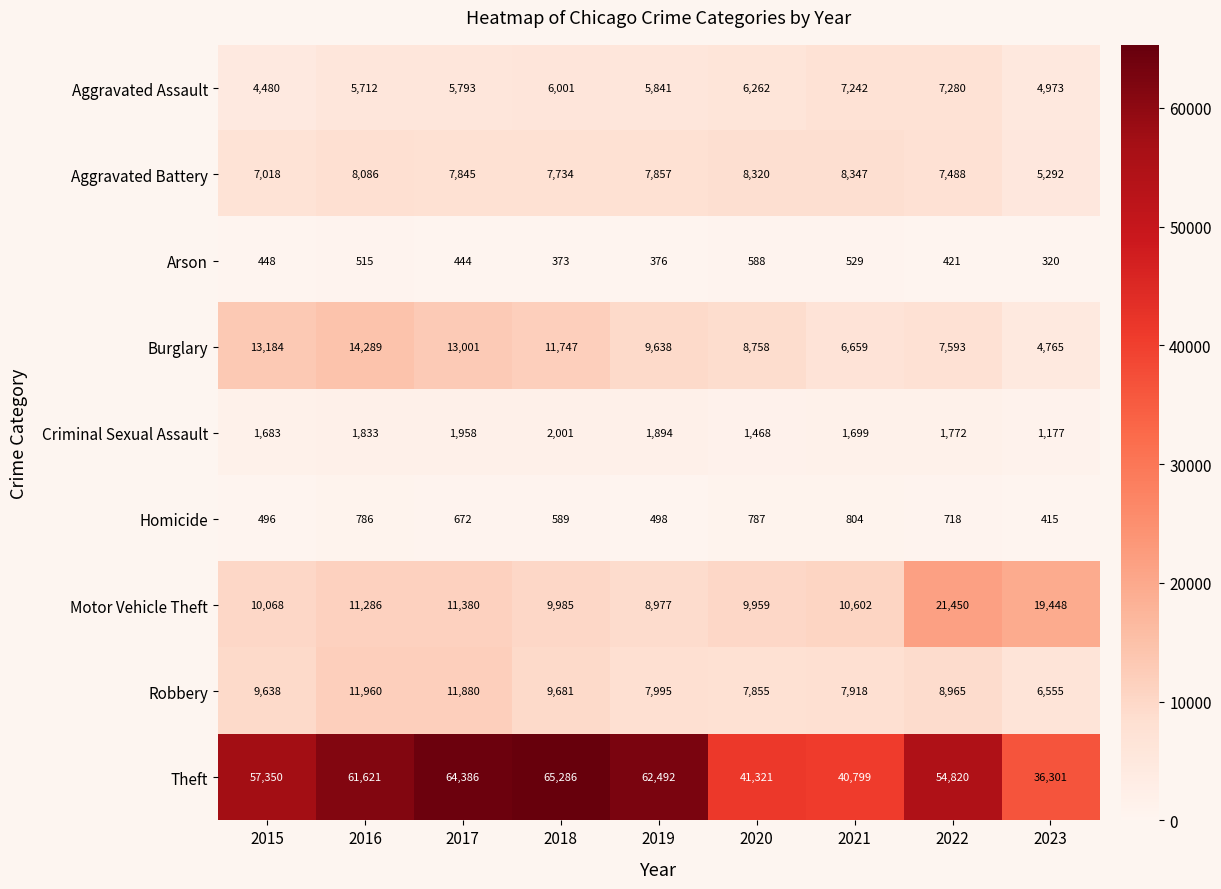

The Aggravated Battery series shows 12952 at 2016. True or false?

False